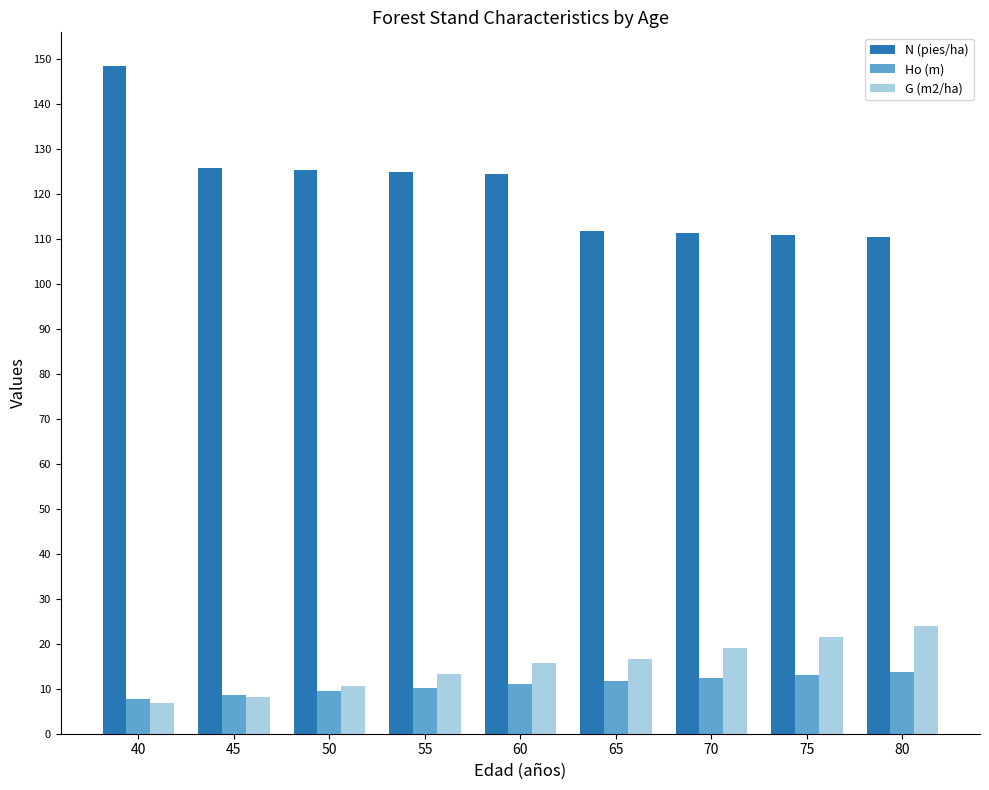

How many bars are there in total?

27